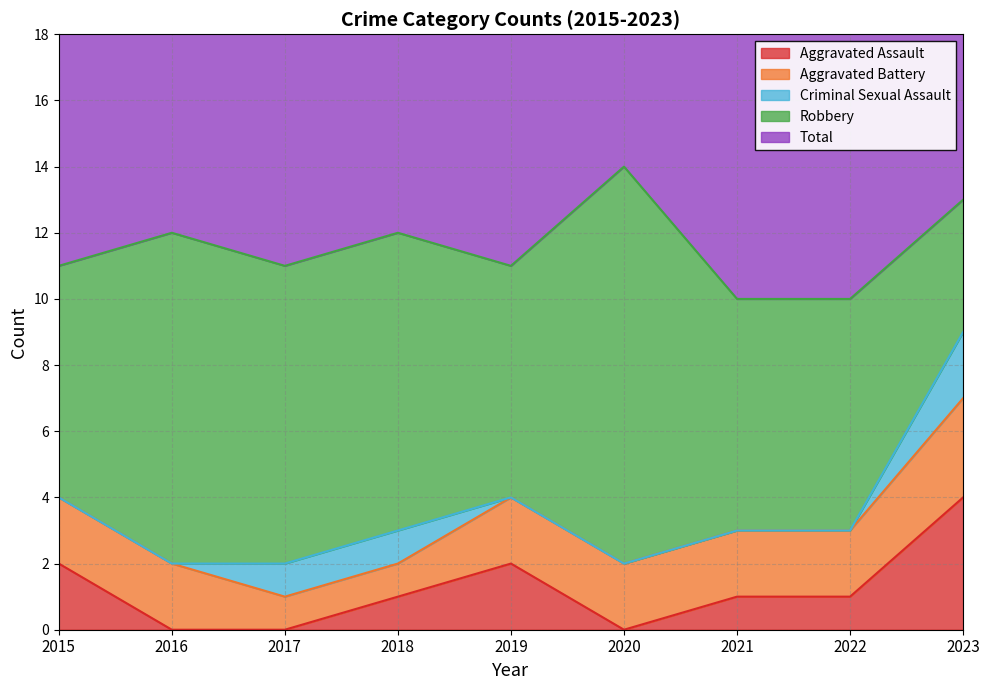

What are all the series names shown in the legend?

Aggravated Assault, Aggravated Battery, Criminal Sexual Assault, Robbery, Total